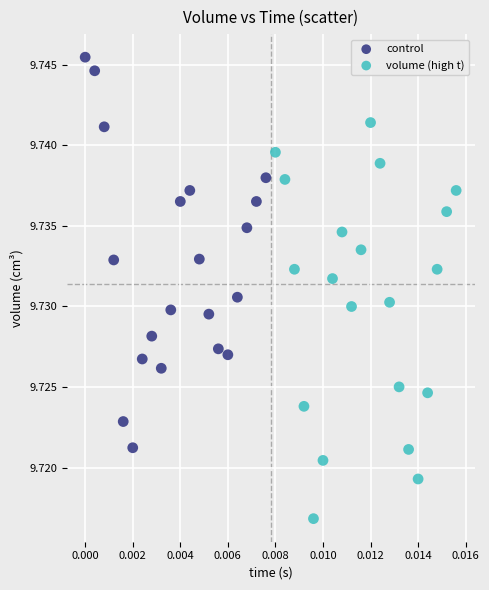

Which series reaches the minimum Y coordinate?

volume (high t)